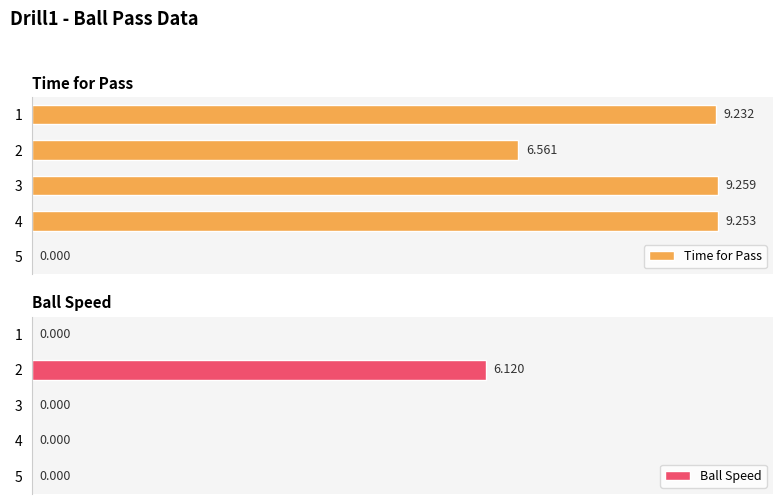

Which series has the widest spread of values?

Time for Pass